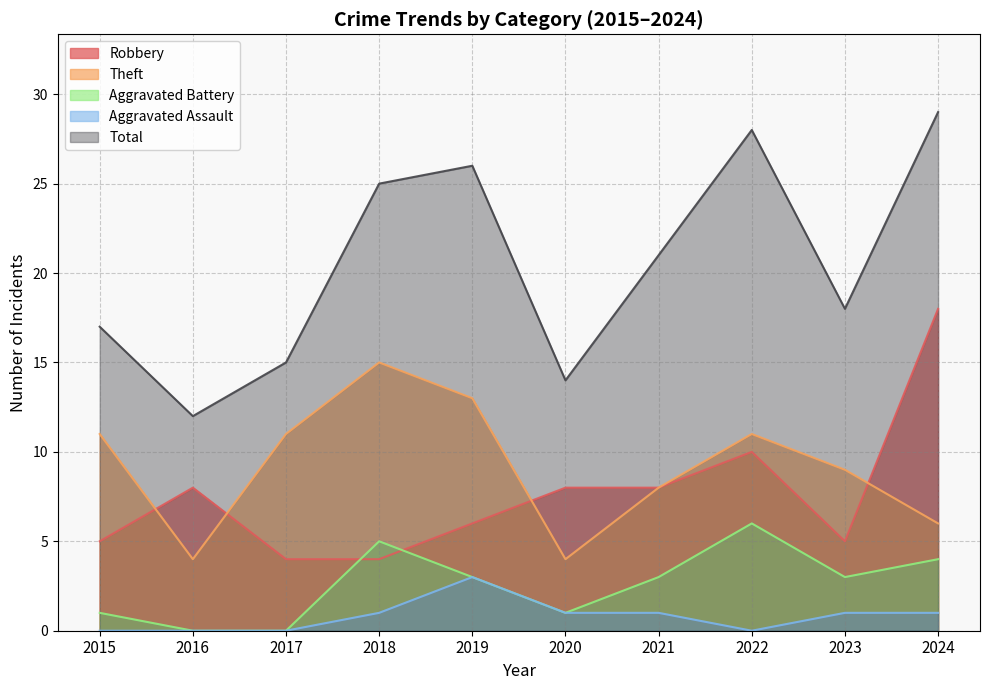

Which series ends up on top after the final intersection of Robbery and Aggravated Battery?

Robbery